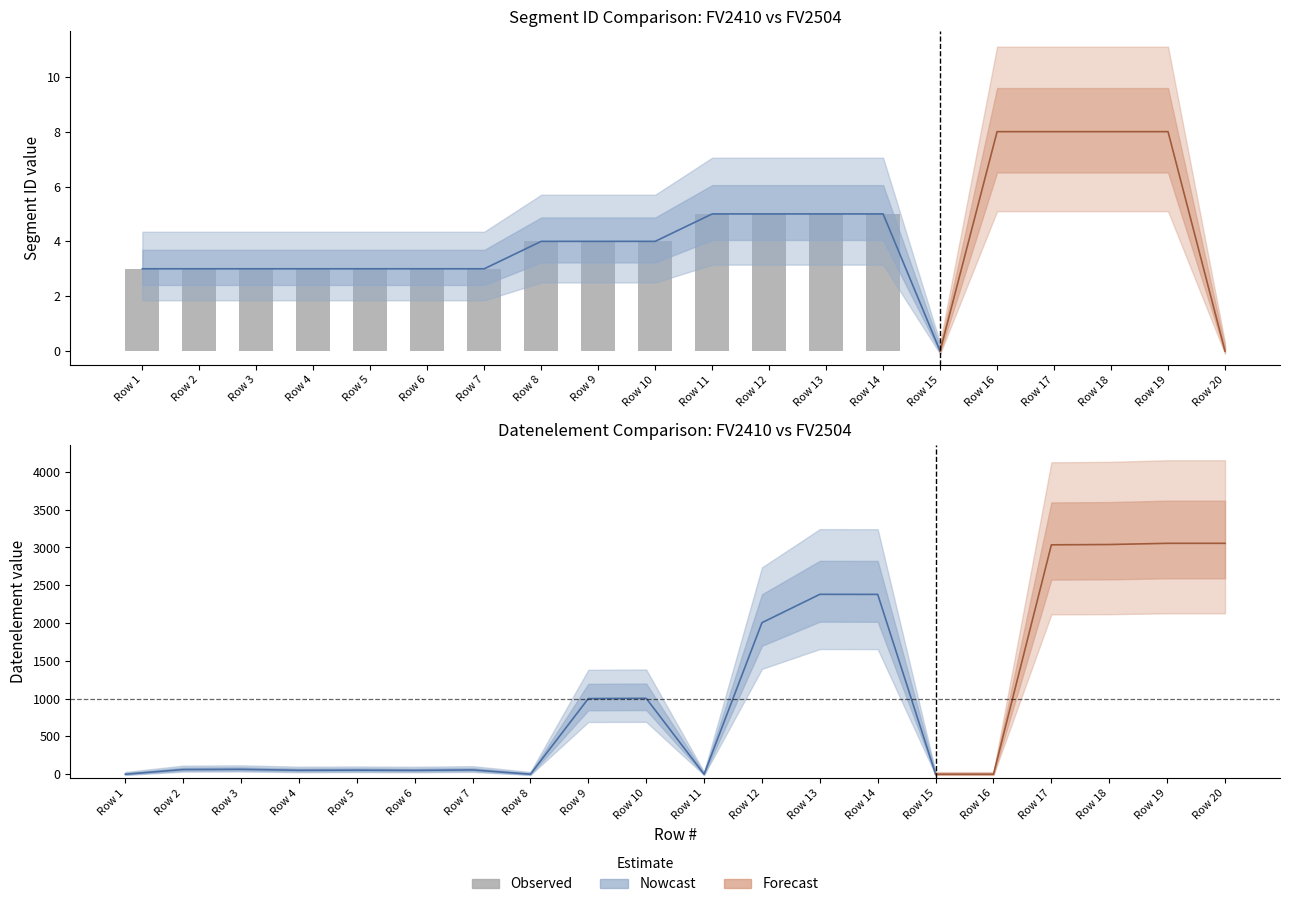

What is the average value?

4